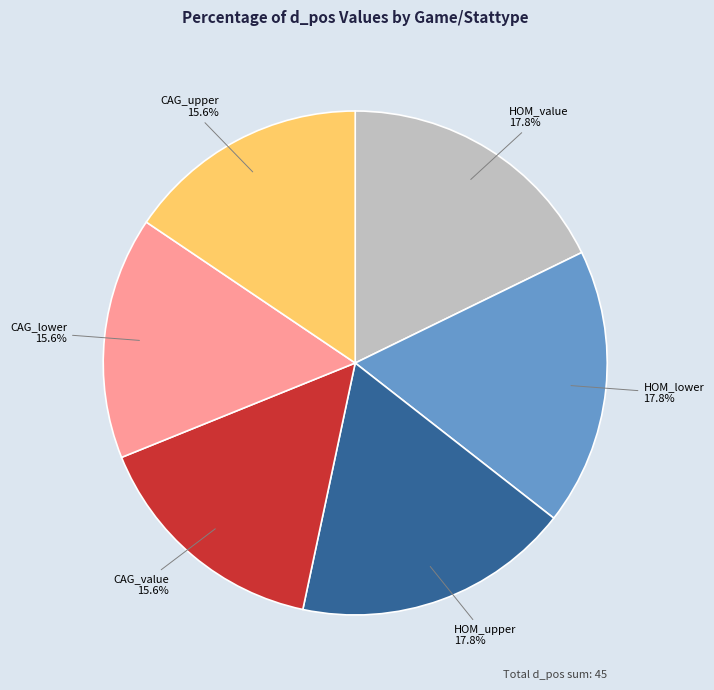

Does any single category account for the majority?

No